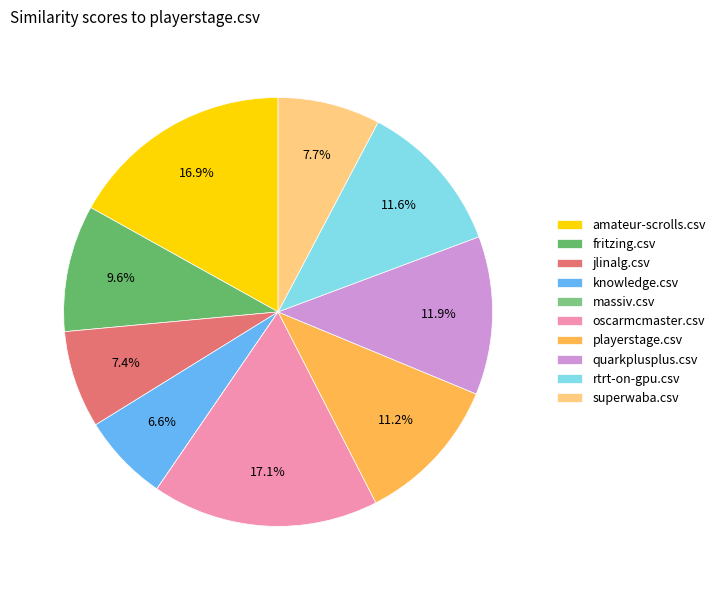

Count the number of slices in the pie.

10